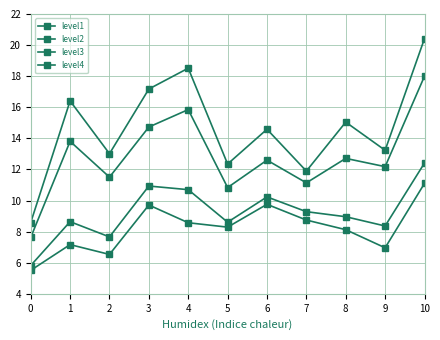

What is the average value of the level1 series?

14.7